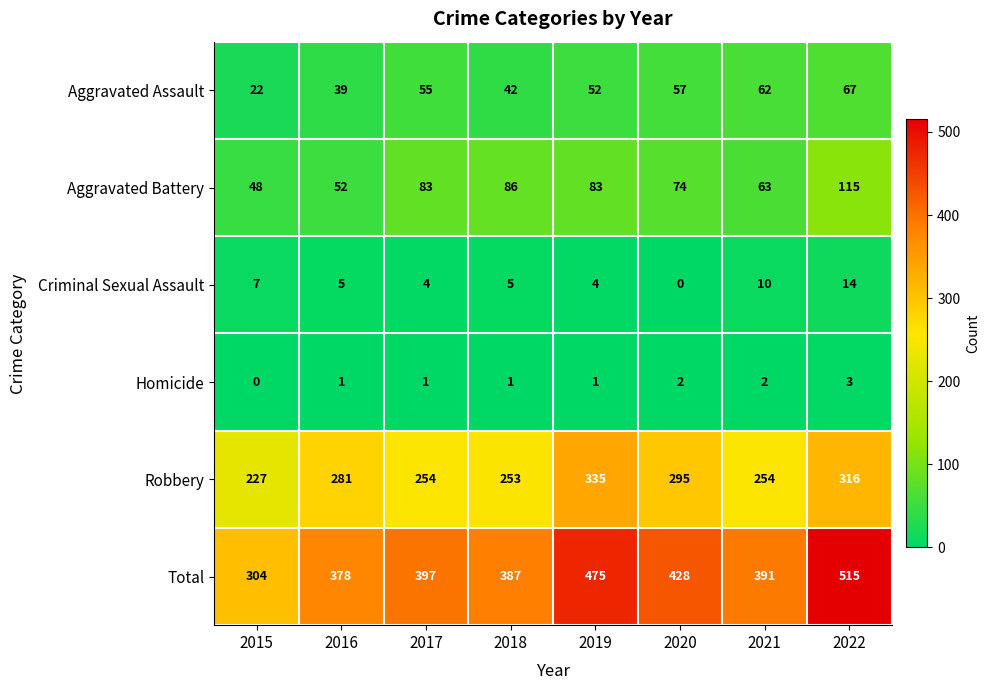

The Aggravated Battery series shows 83 at 2019. True or false?

True